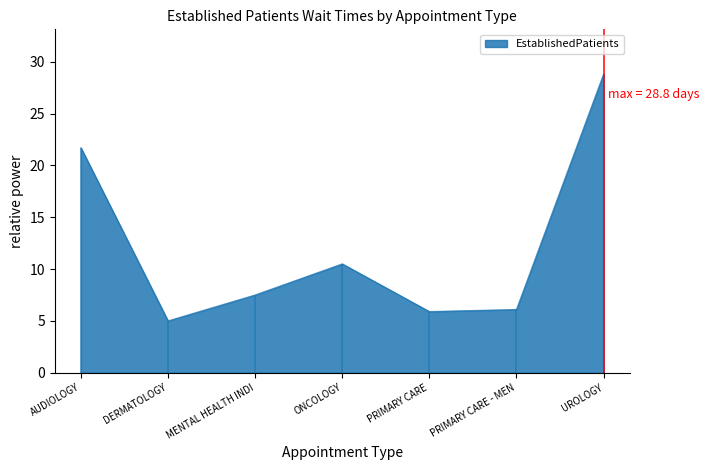

What value does the EstablishedPatients series have at AUDIOLOGY?

21.7